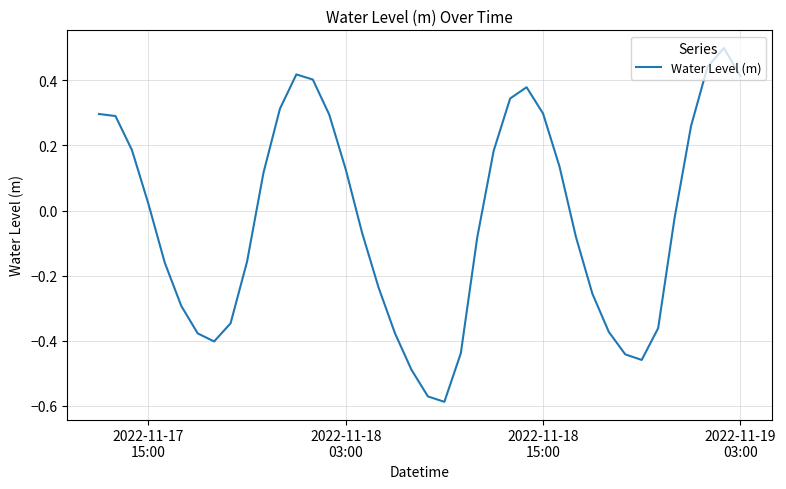

What is the maximum value shown in the chart?

0.5